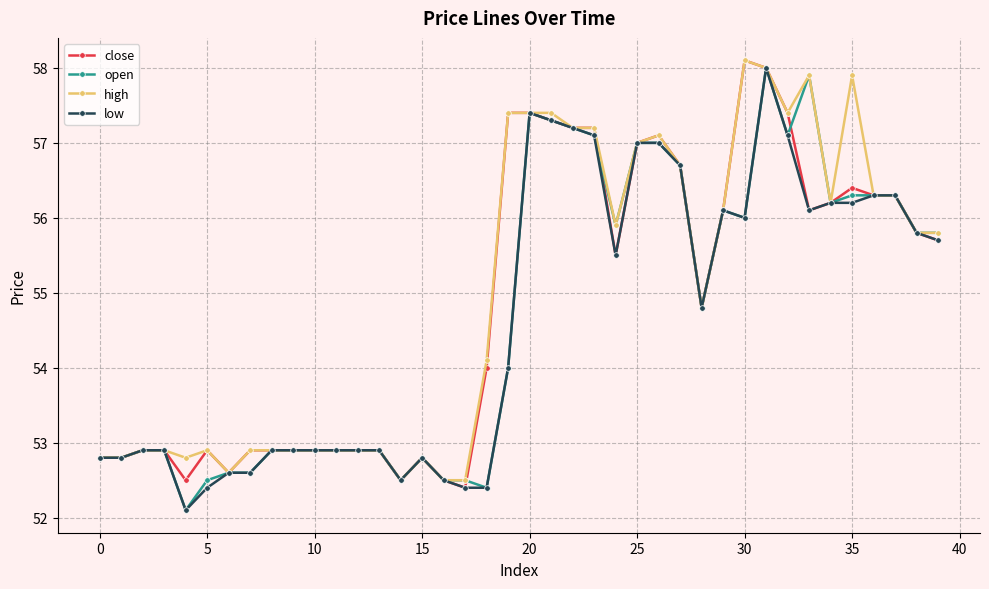

What is the value of the high point at the 24th from the left?

57.2